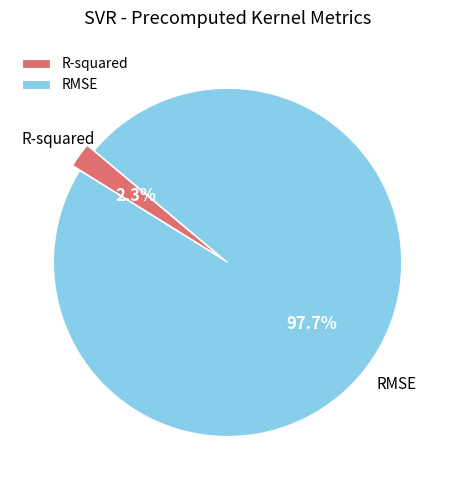

Which category accounts for the majority?

RMSE